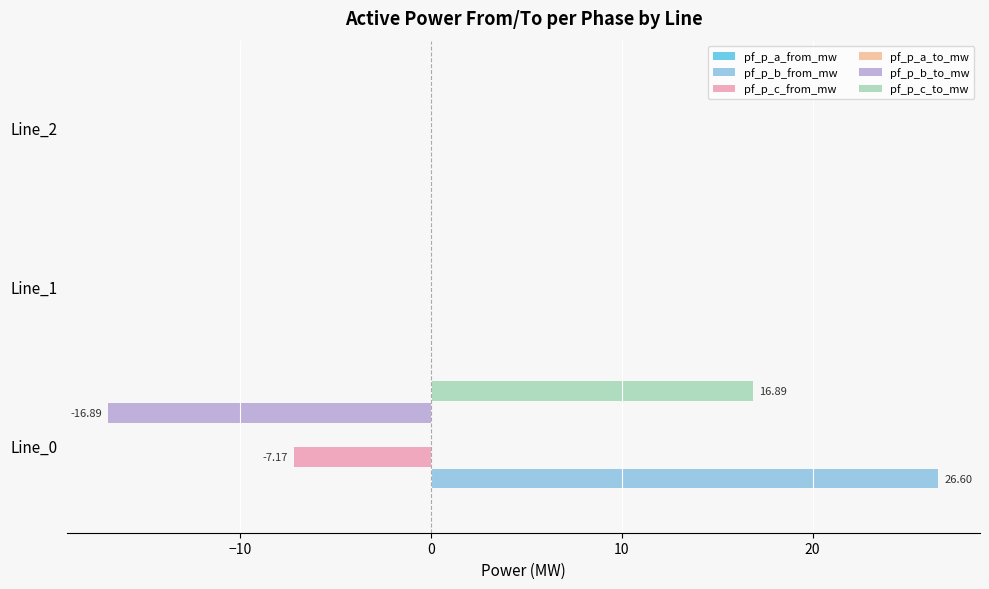

Which series has the largest total across all categories?

pf_p_b_from_mw